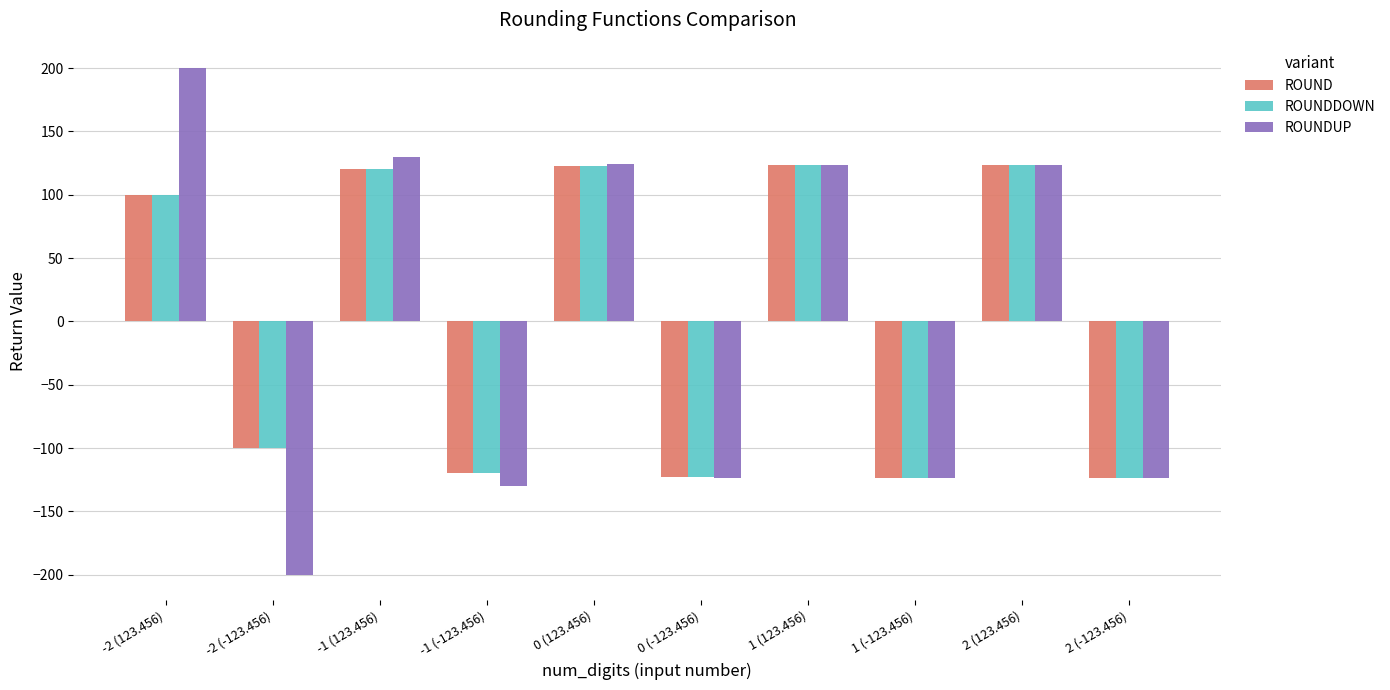

True or false: ROUNDUP has a value of 200.0 at -2 (123.456).

True